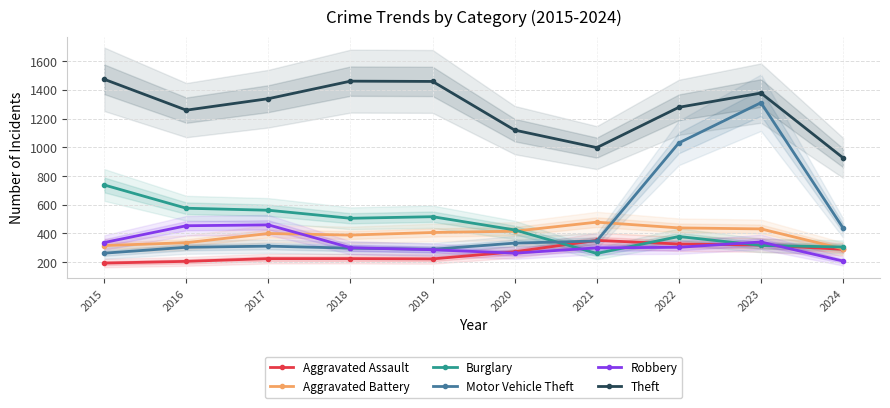

What is the total value across all series at 2020?

2830